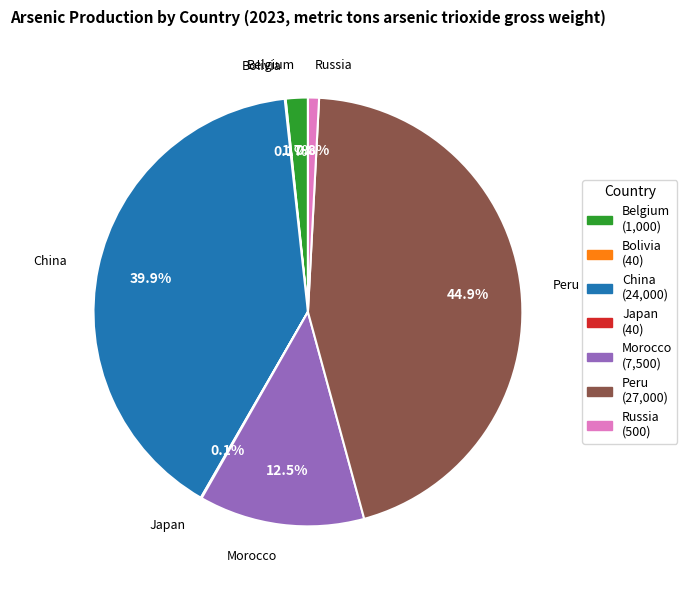

Which category has the biggest portion of the pie?

Peru